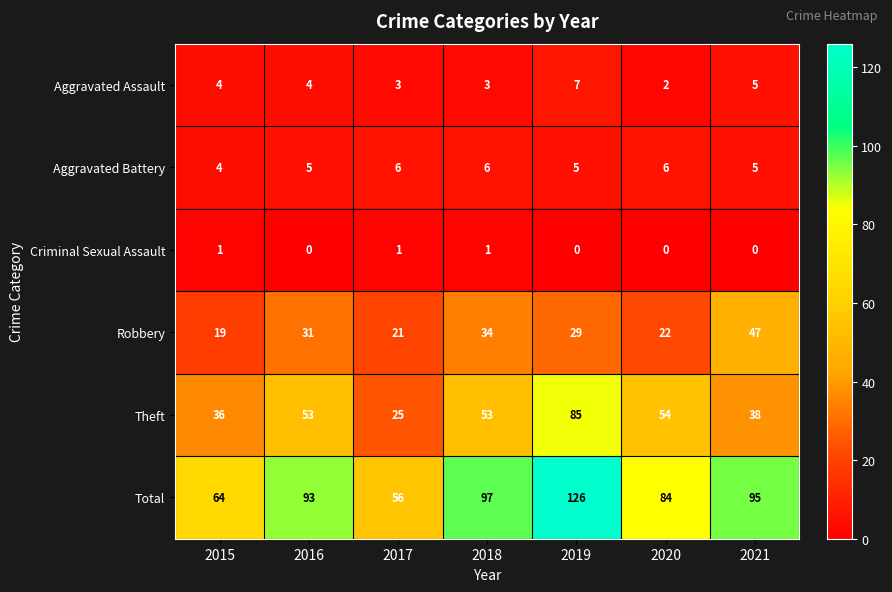

What value does the Theft series have at 2018?

53